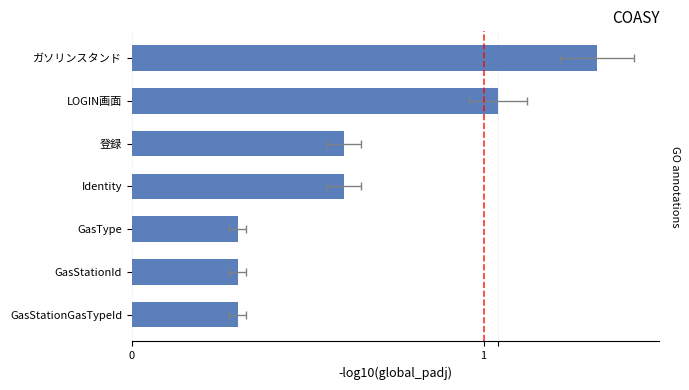

What value does the data have at Identity?

0.6